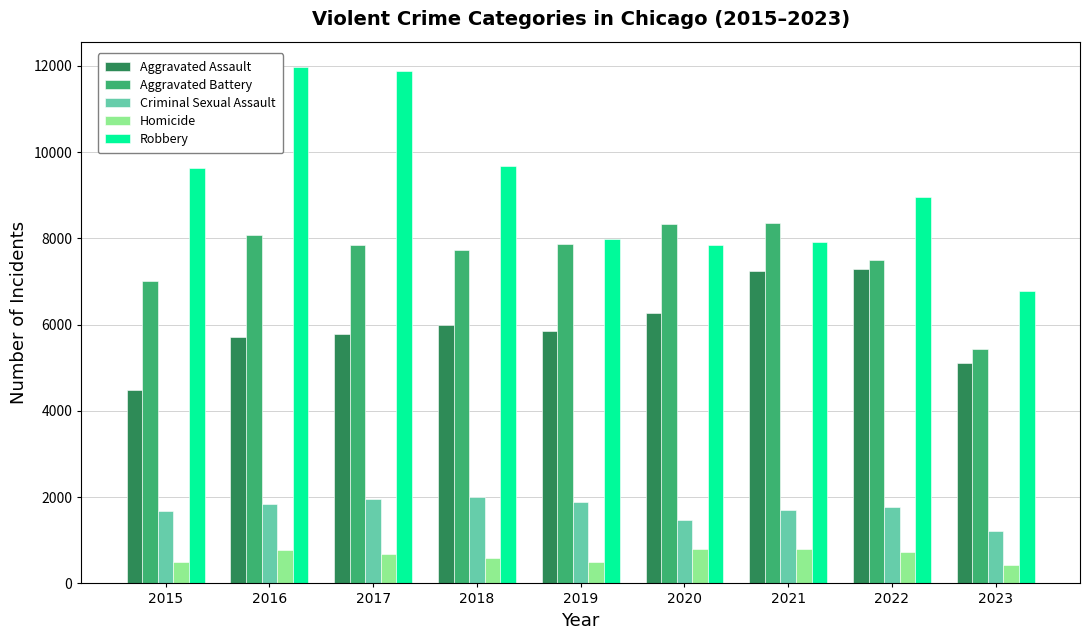

How many values in the Robbery series are below 8964?

4